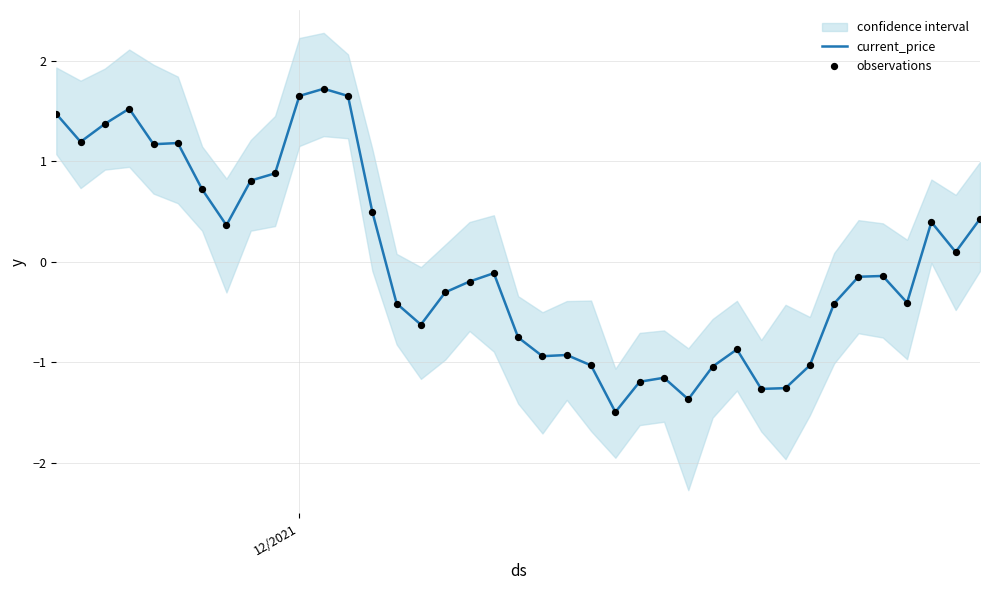

What is the highest value of the current_price series?

1.7